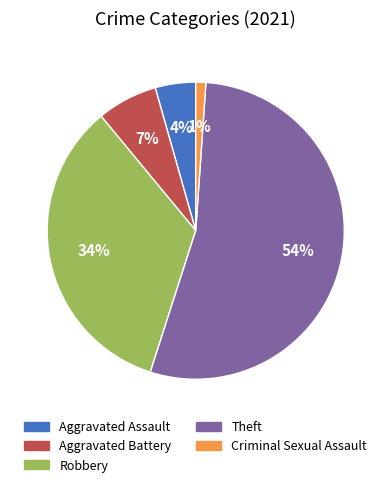

To the nearest percent, what portion does Theft represent?

54%